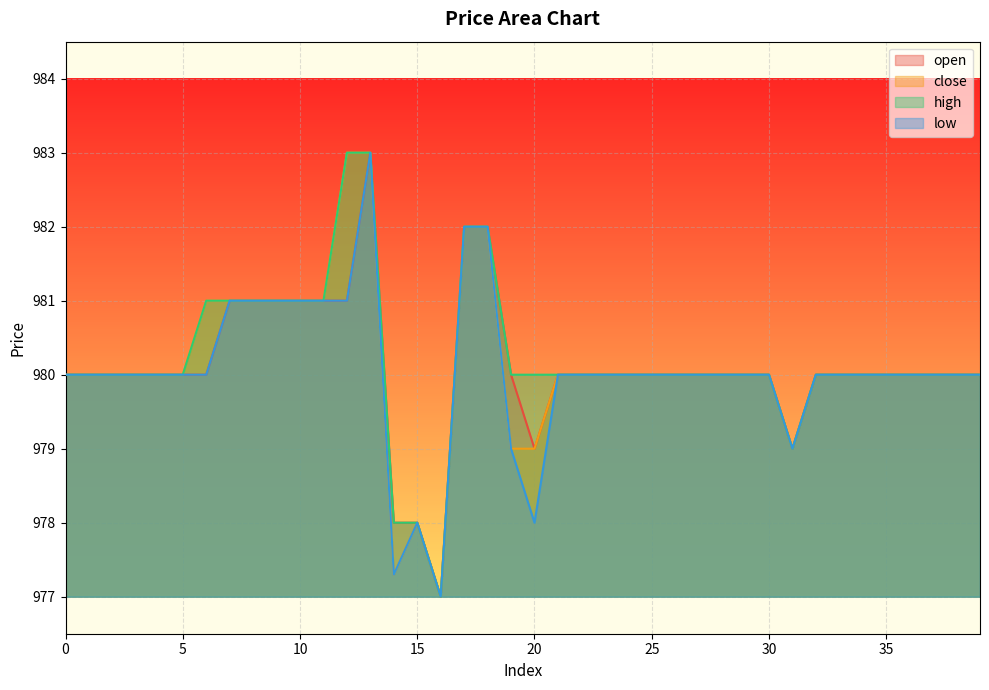

Rank the categories by close value from highest to lowest.

12, 13, 17, 18, 6, 7, 8, 9, 10, 11, 0, 1, 2, 3, 4, 5, 21, 22, 23, 24, 25, 26, 27, 28, 29, 30, 32, 33, 34, 35, 36, 37, 38, 39, 19, 20, 31, 15, 14, 16